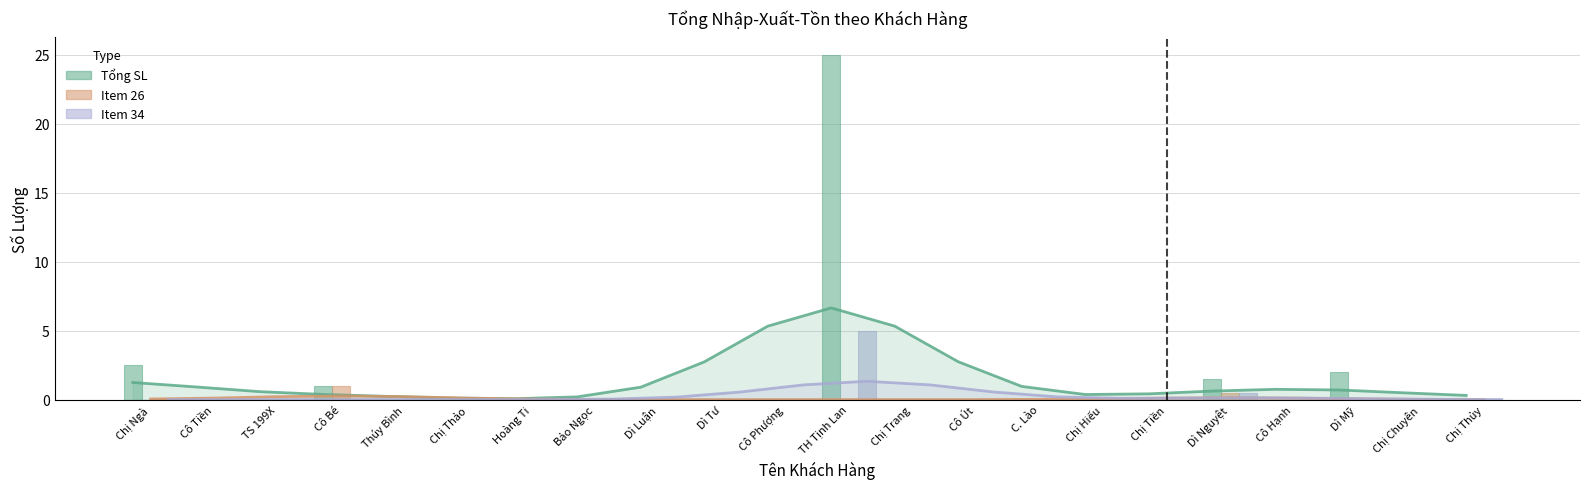

How many data points in Tổng SL are above 0?

5